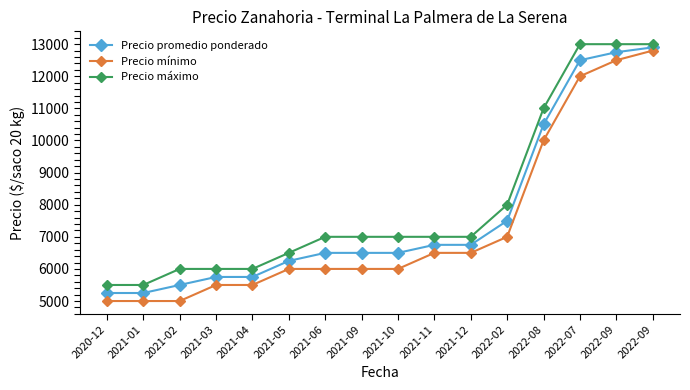

True or false: Precio mínimo and Precio promedio ponderado intersect in this chart.

False